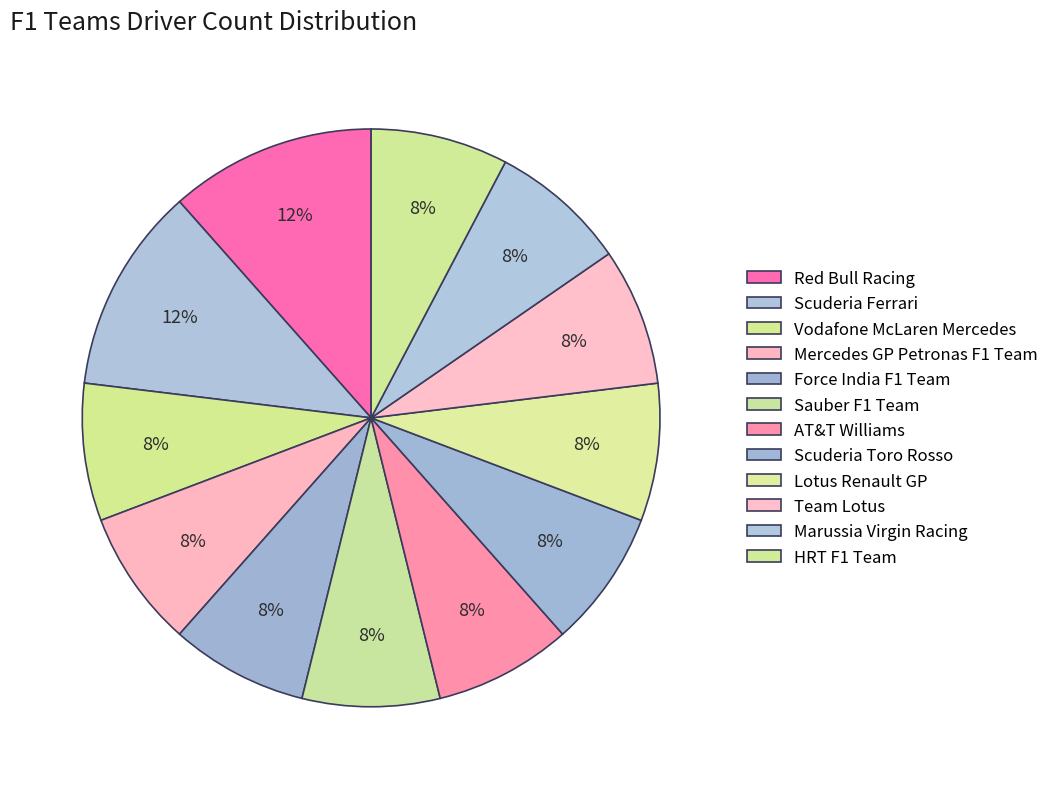

To the nearest percent, what is the average slice percentage?

8%